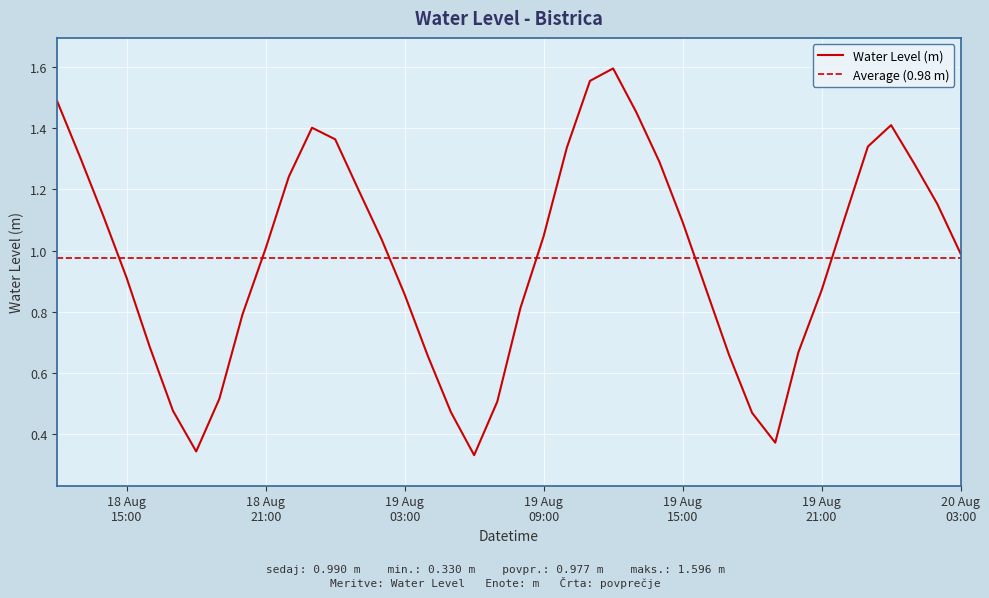

Reading left to right, list all the values displayed in this chart.

1.5	1.3	1.1	0.9	0.7	0.5	0.3	0.5	0.8	1.0	1.2	1.4	1.4	1.2	1.0	0.9	0.7	0.5	0.3	0.5	0.8	1.0	1.3	1.6	1.6	1.5	1.3	1.1	0.9	0.7	0.5	0.4	0.7	0.9	1.1	1.3	1.4	1.3	1.2	1.0